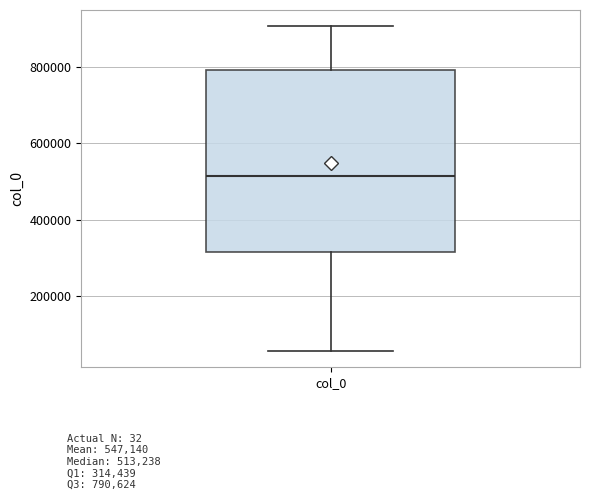

Transcribe this box plot: give where the median line is, the range the box spans, and where the two whiskers end, as read against the y-axis. The values are not printed on the chart, so give them approximately, as read against the axis.

median 520000, box 320000 to 800000, whiskers 60000 to 900000